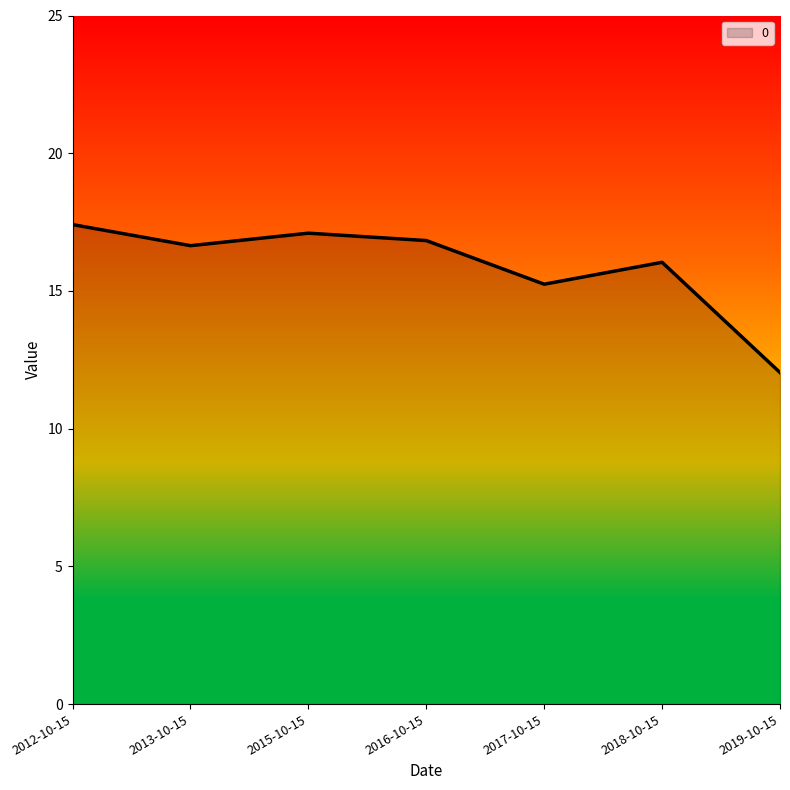

Between 2018-10-15 and 2016-10-15, which is larger?

2016-10-15